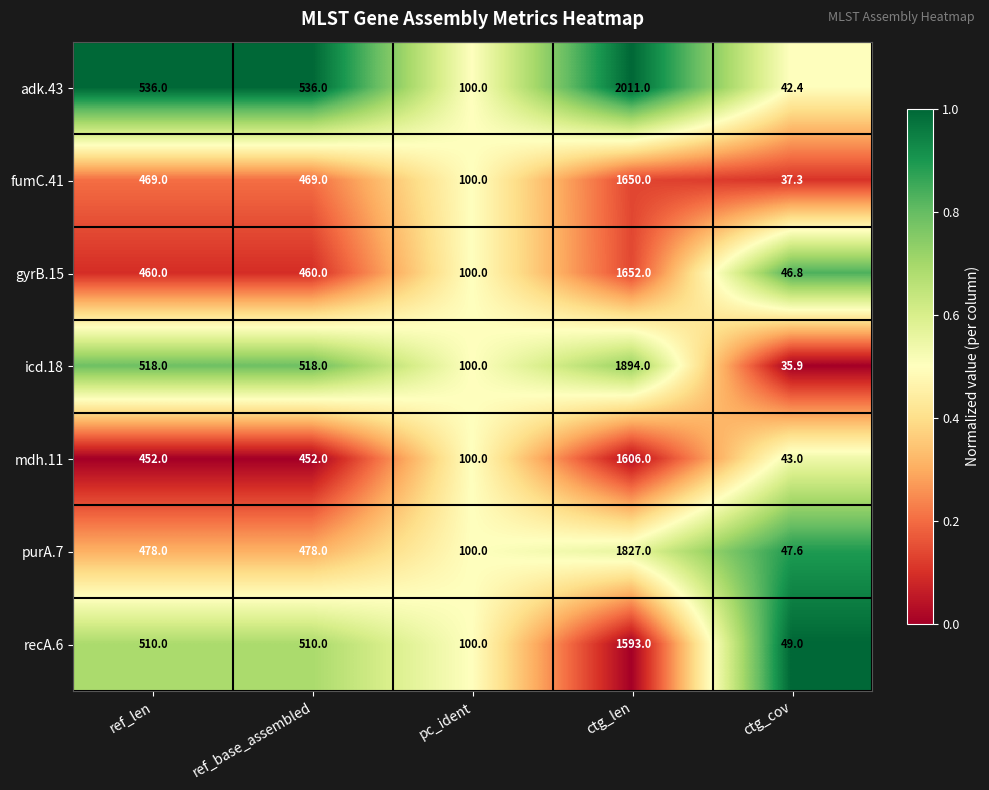

Is it true that recA.6 equals 510.0 at ref_len?

True